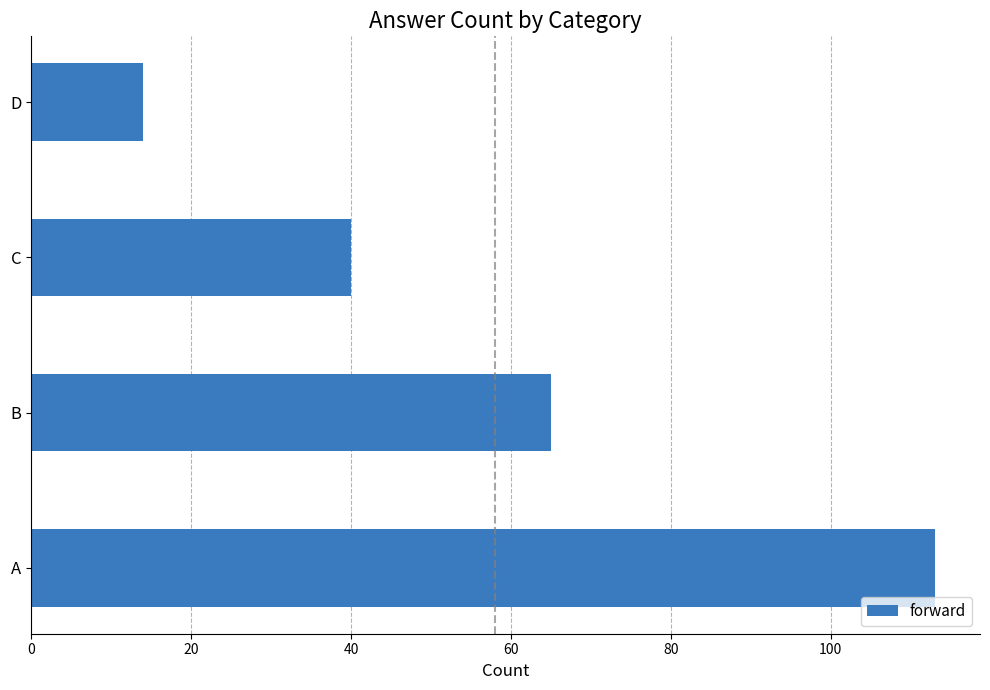

Is it true that the value at A is 113?

True